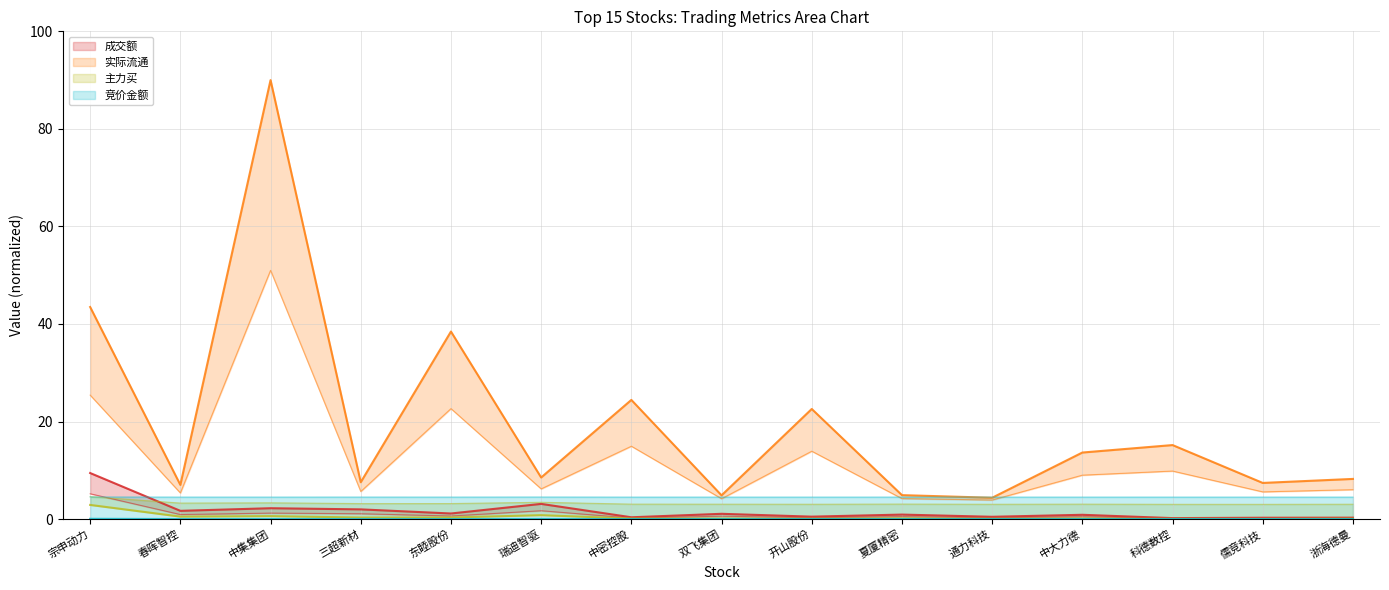

Where is the first local maximum for 成交额?

中集集团